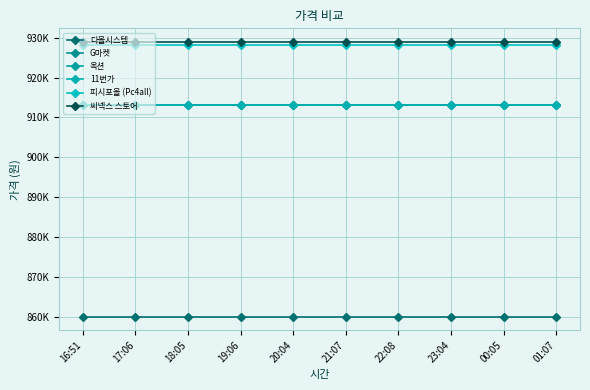

Which series has the largest total across all categories?

씨넥스 스토어